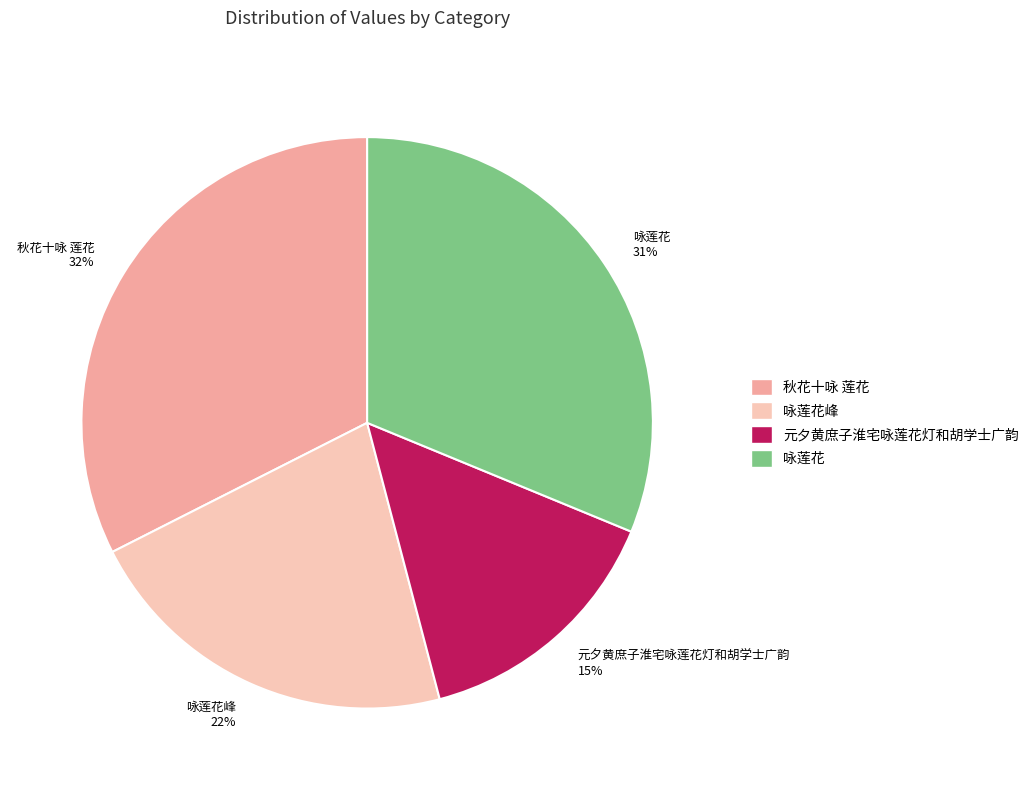

Which slice is the largest?

秋花十咏 莲花 32%